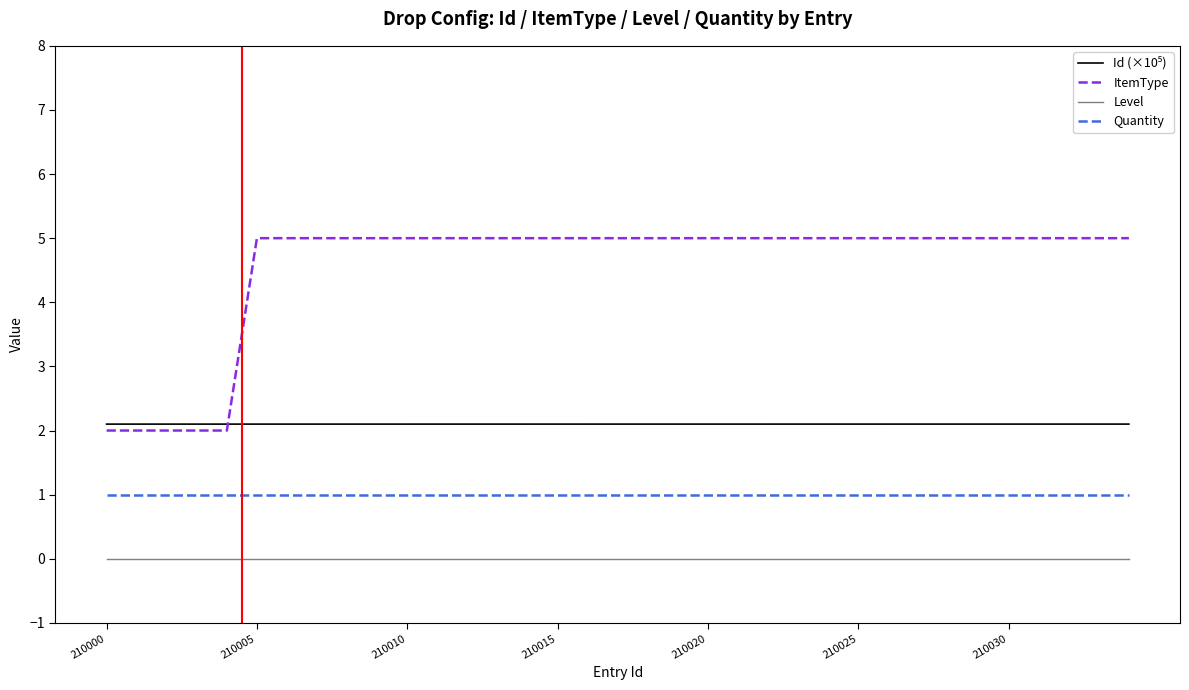

Which series has the largest total across all categories?

ItemType